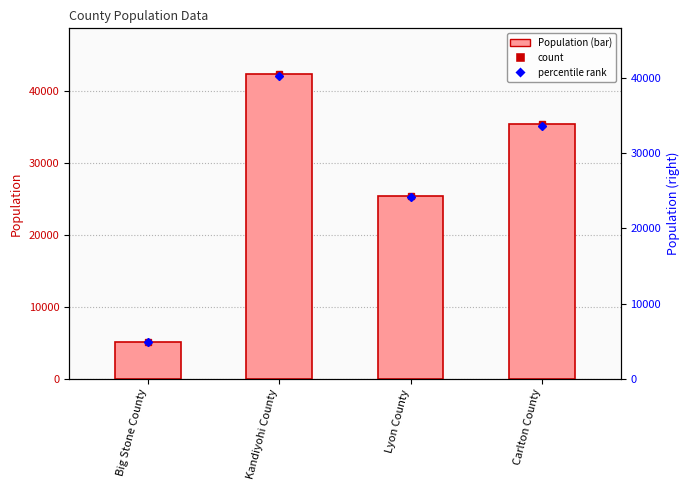

Between Lyon County and Big Stone County, which is larger?

Lyon County